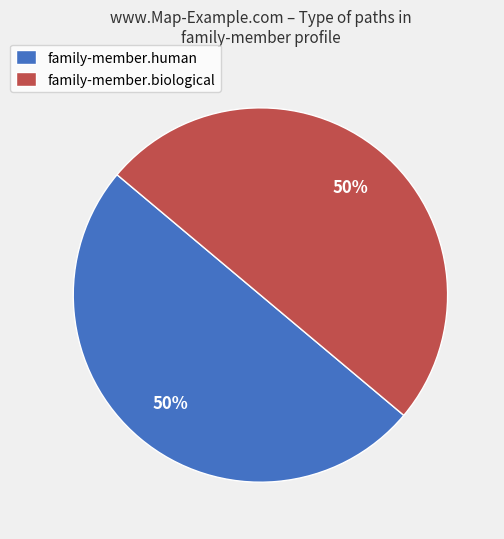

Approximately how many times larger is the value at family-member.human compared to family-member.biological?

1.0